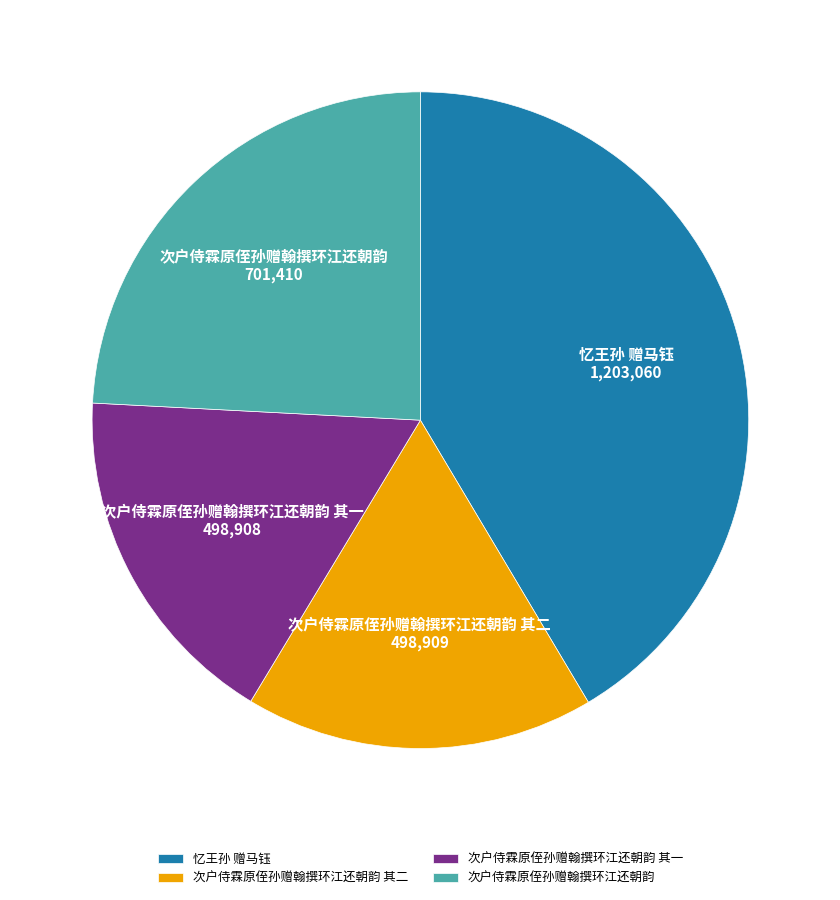

Does any single category account for the majority?

No